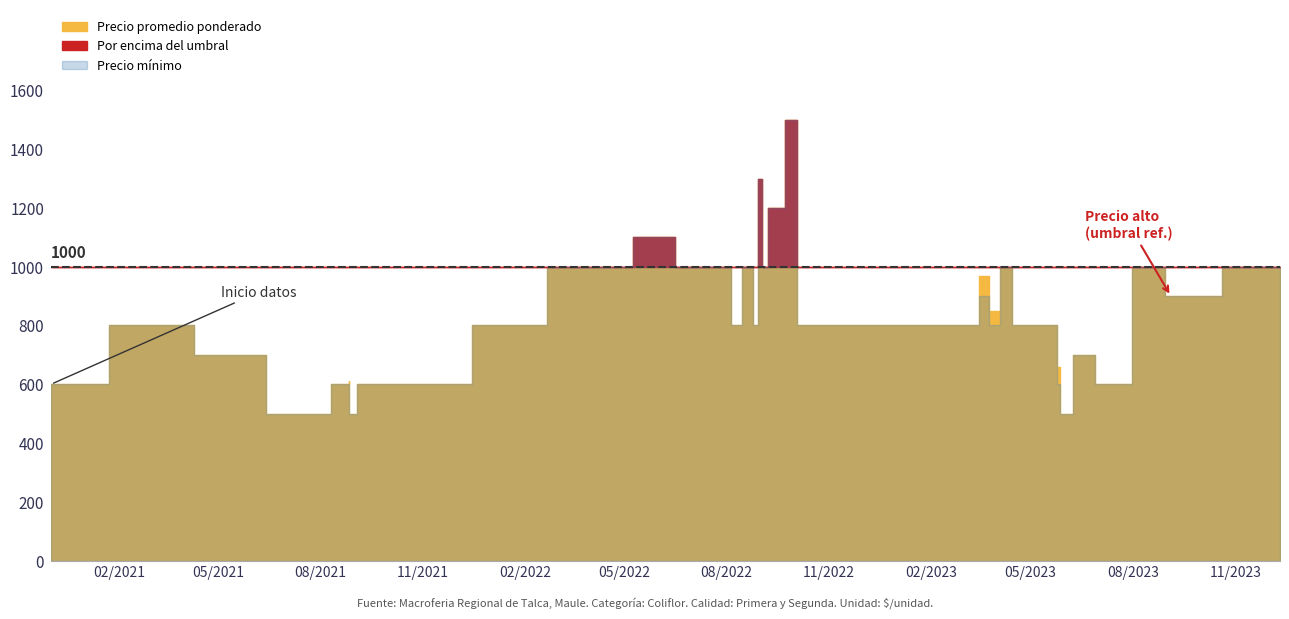

What is the approximate value of Precio promedio ponderado at 10?

1000